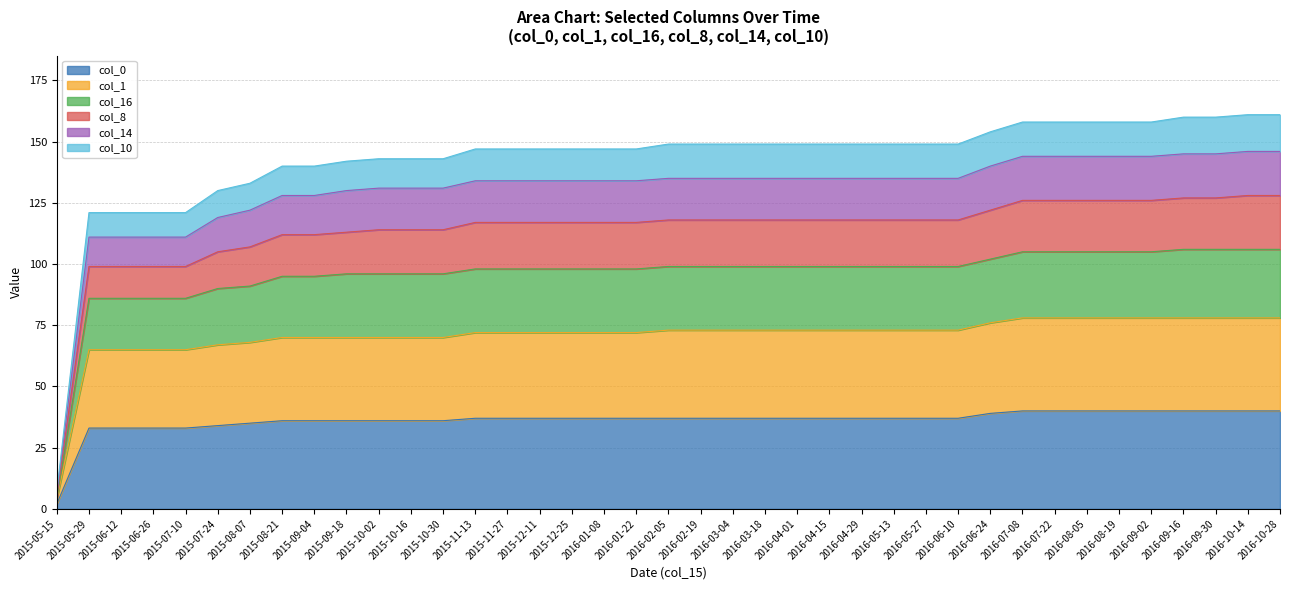

Which category has the lowest value in the col_0 series?

2015-05-15